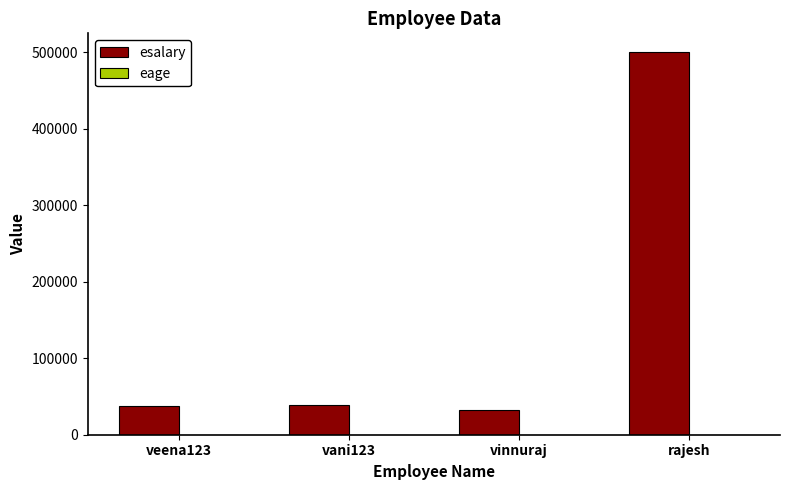

At which category is the sum across all series the highest?

rajesh